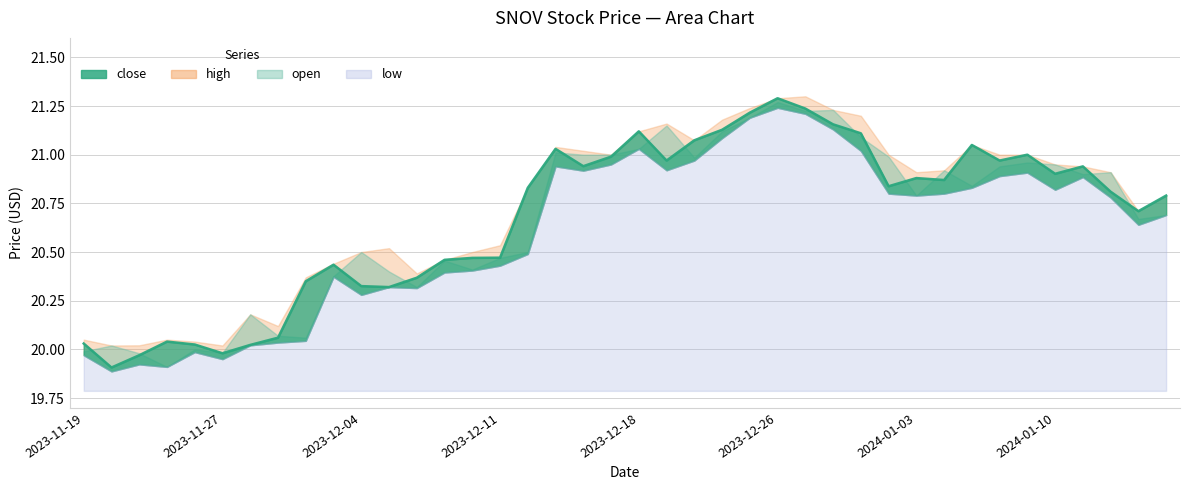

Which has a higher value, 2023-12-14 or 2023-11-29?

2023-12-14